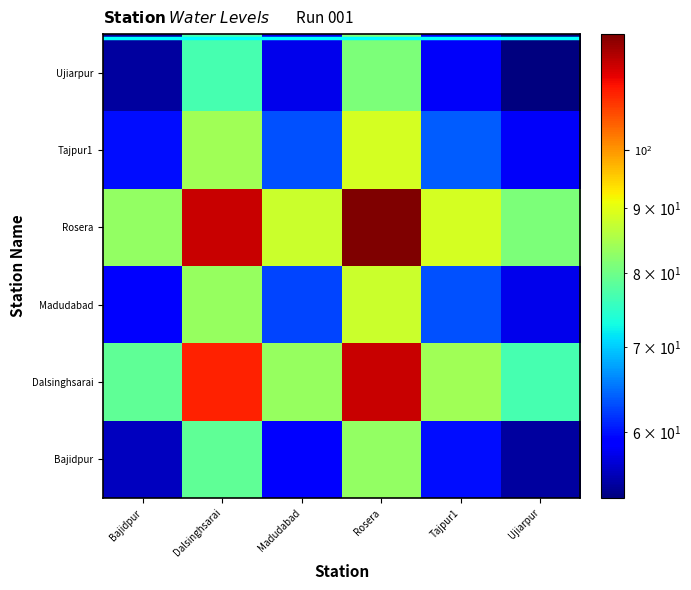

List the series in order of their peak value, highest first.

Rosera, Dalsinghsarai, Tajpur1, Madudabad, Bajidpur, Ujiarpur